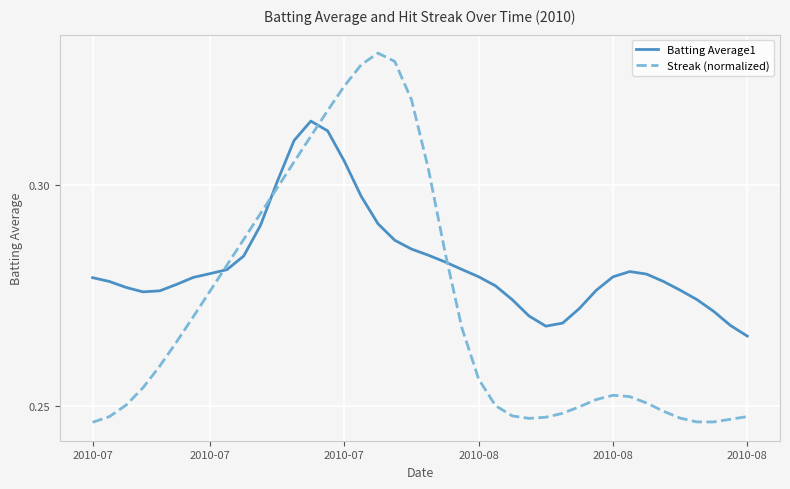

Count the number of data series in this chart.

2